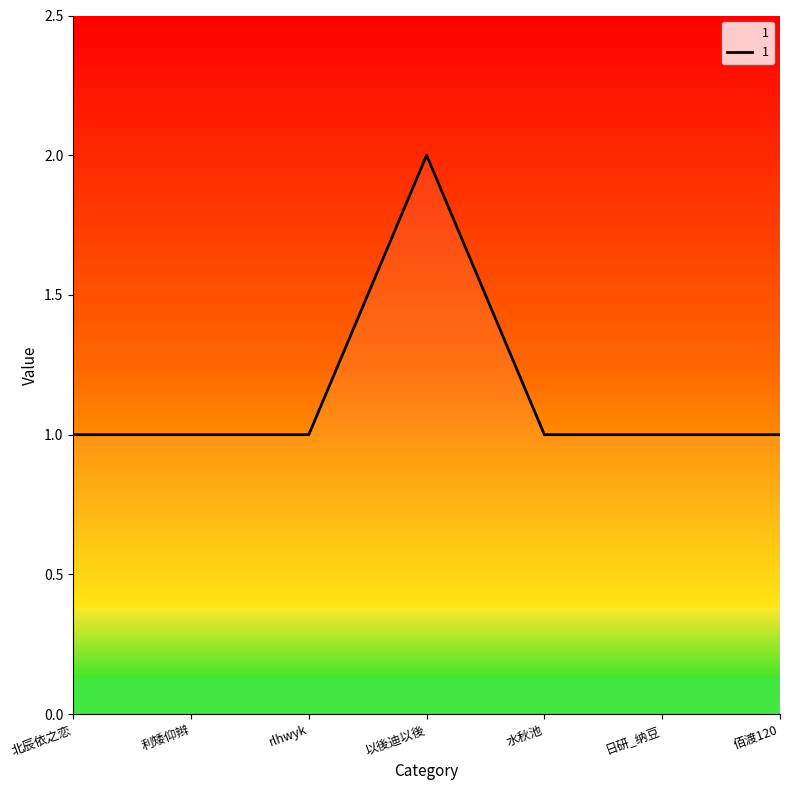

Is this an area chart (filled region under the line)?

No